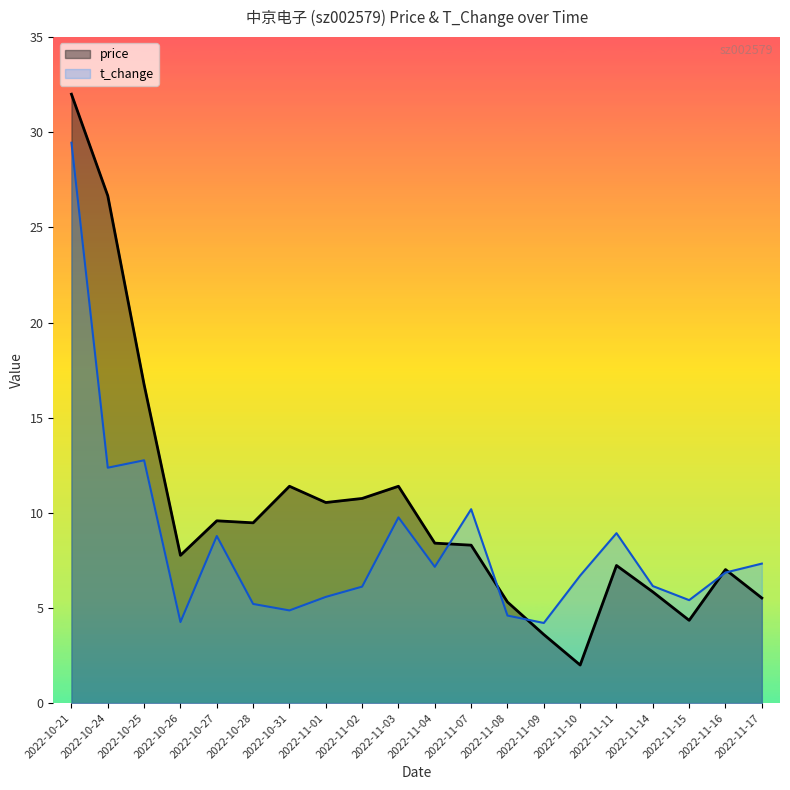

How many intersections are there between price (line) and t_change (line)?

5